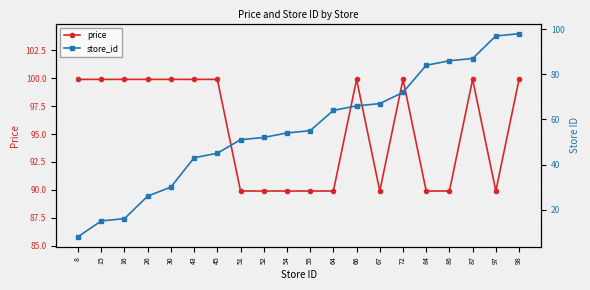

At which category is the sum across all series the highest?

98